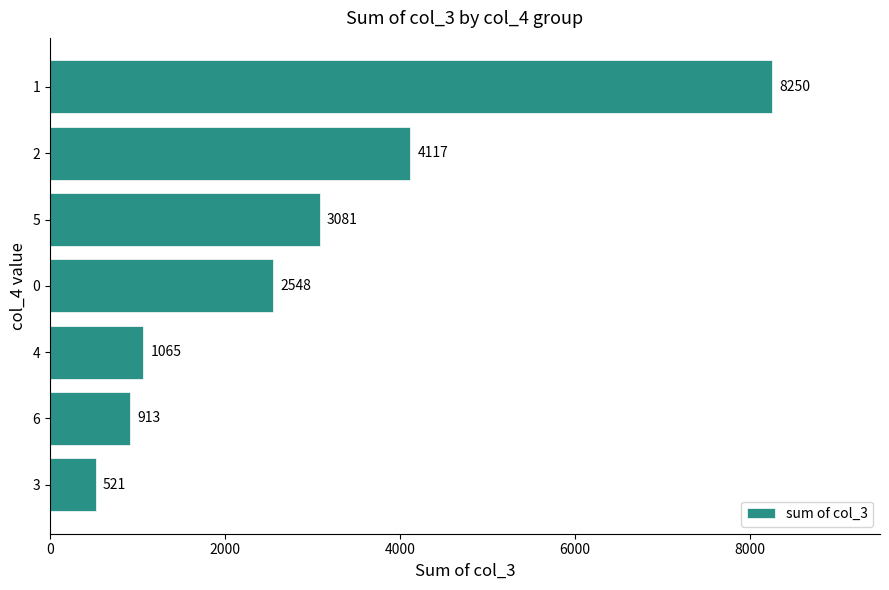

Read the value at 0, to the nearest 50.

2550